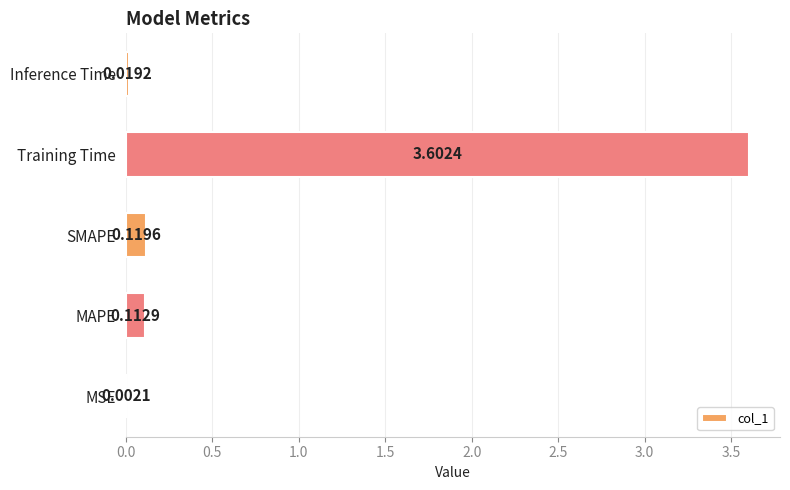

What is the sum of all values?

3.9